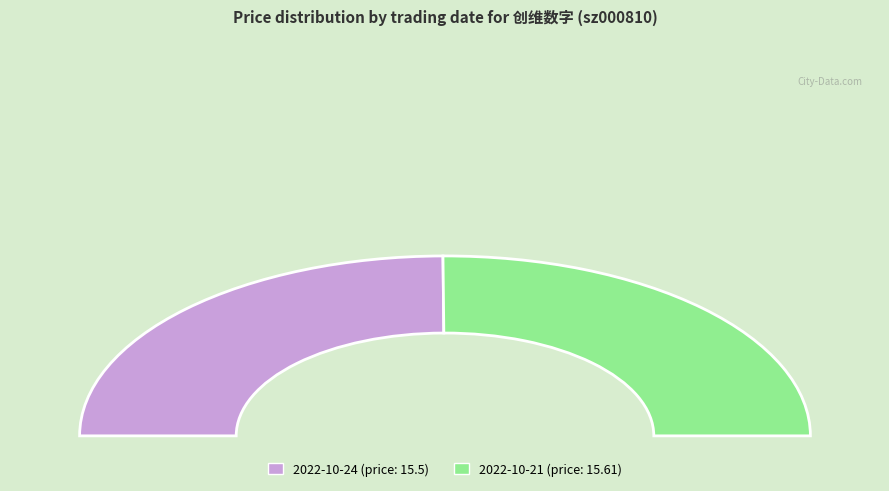

Which slice is the largest?

2022-10-21 (177155)